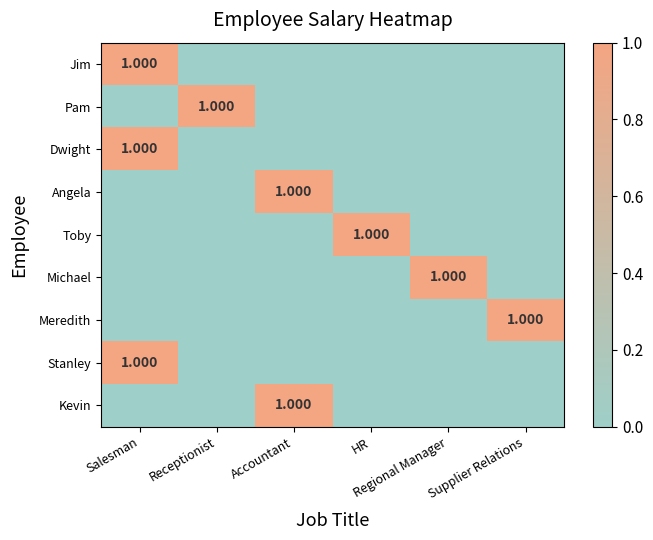

True or false: Michael has a value of 0 at Salesman.

True